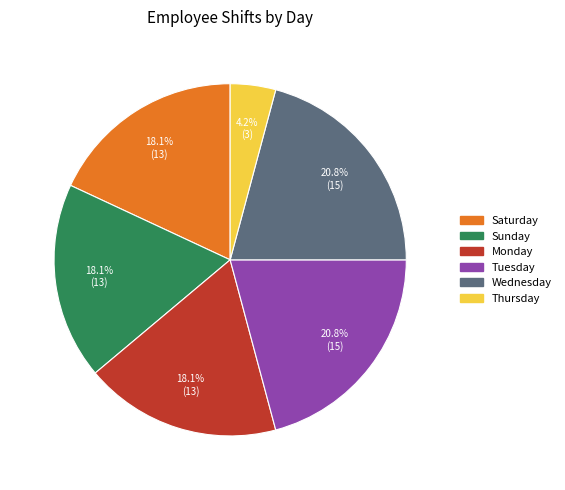

Count the number of slices in the pie.

6